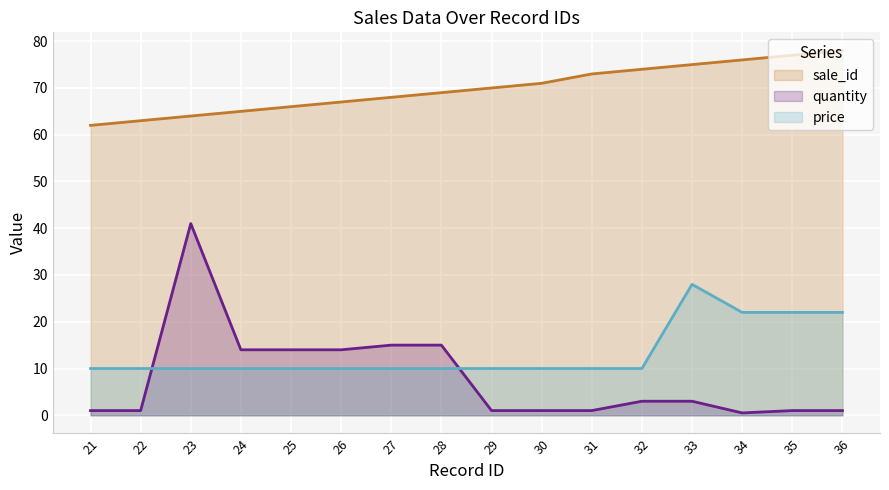

True or false: price and sale_id intersect in this chart.

False